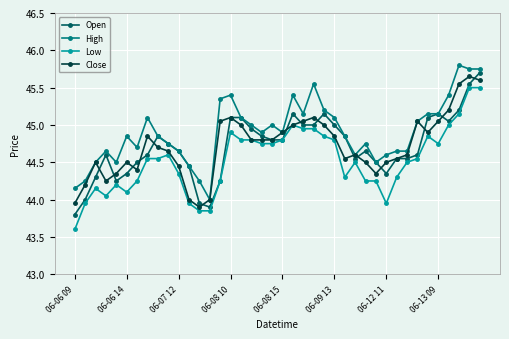

Which series has the largest total across all categories?

High